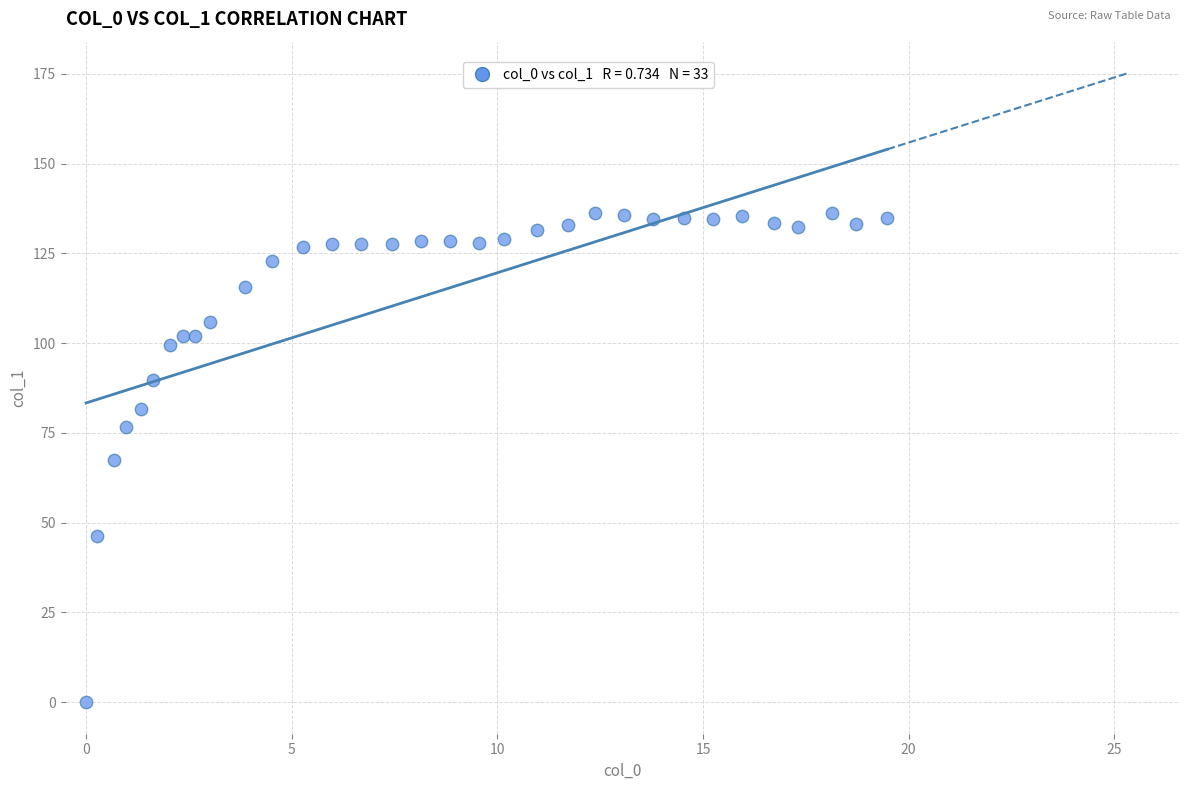

What is the range of X values (max minus min)?

19.5